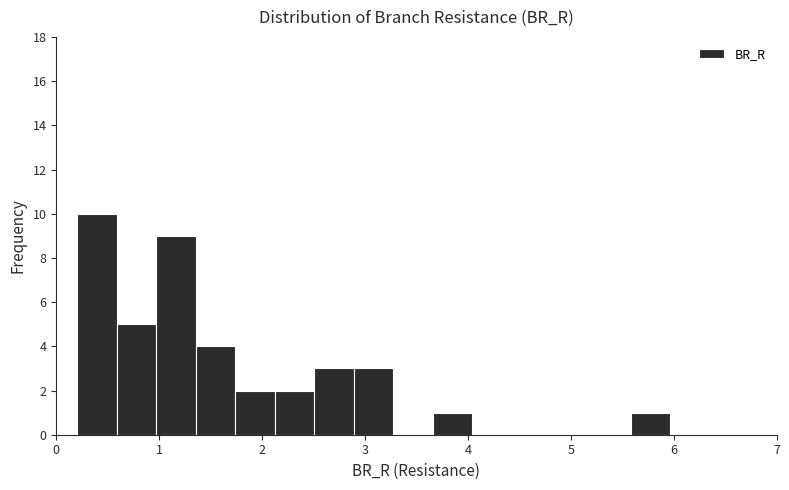

Around what value on the x-axis is the tallest bar? Give the approximate position of its centre, as read against the axis.

0.4